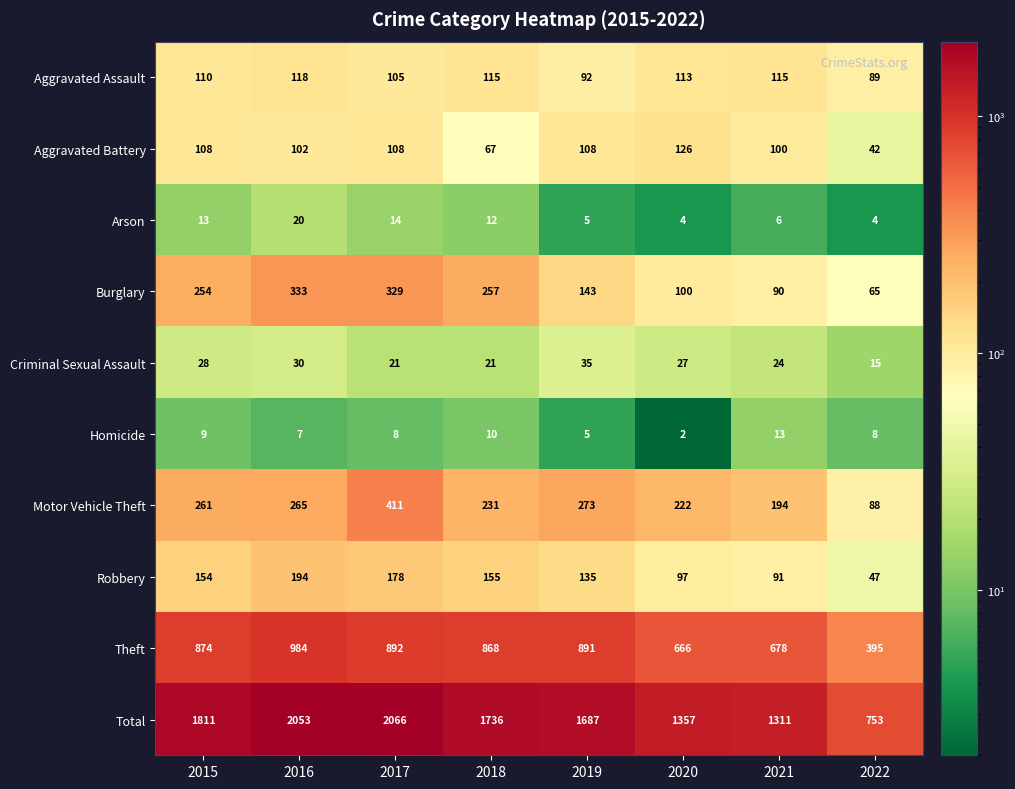

At how many categories does at least one series exceed 1141?

7